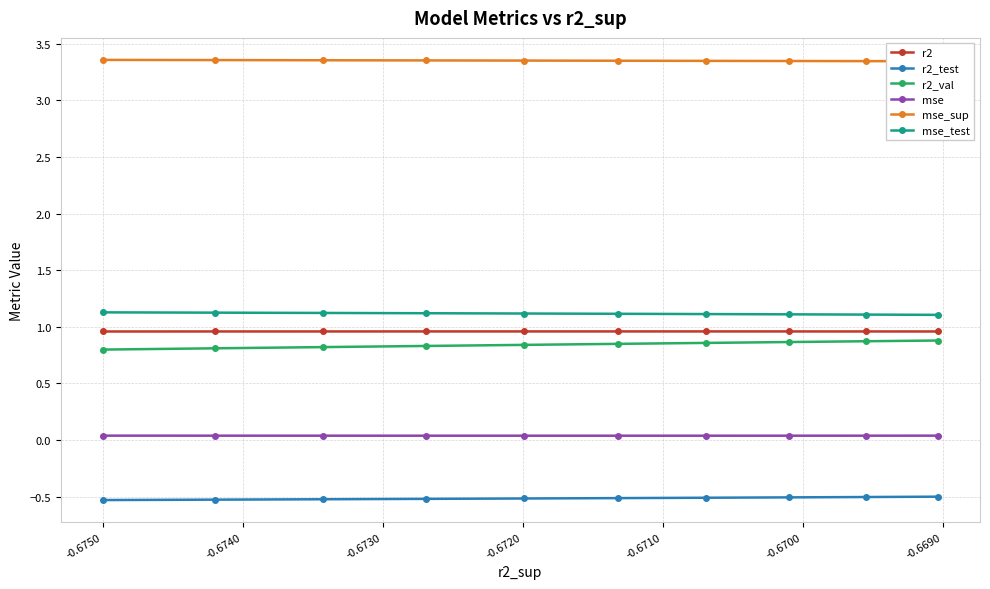

Which series has the largest total across all categories?

mse_sup